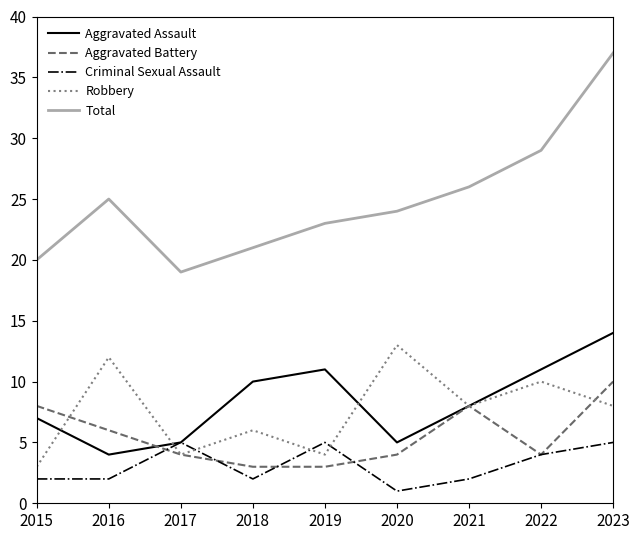

The value of Aggravated Assault at 2023 is 6. True or false?

False